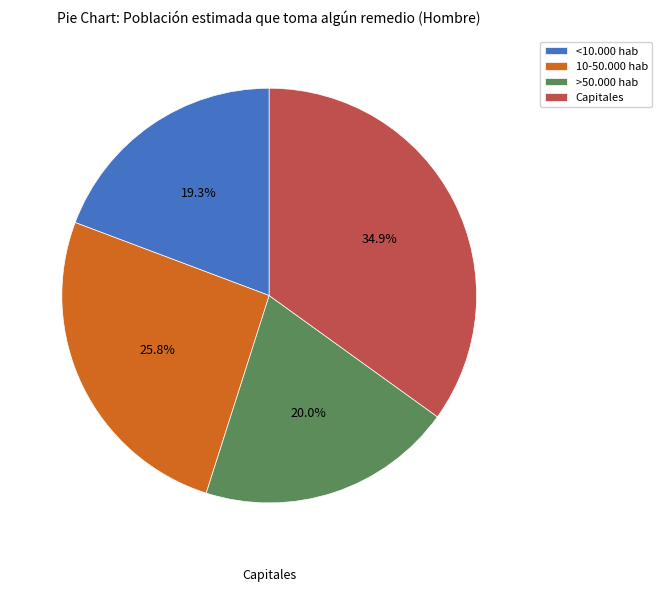

To the nearest percent, what percentage of the pie is Capitales?

35%